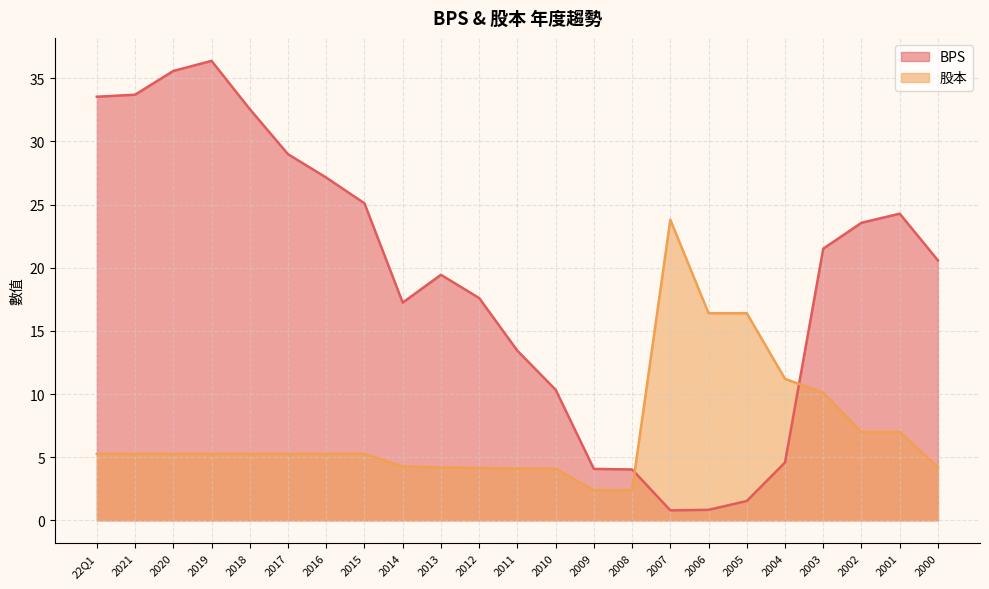

What are all the series names shown in the legend?

BPS, 股本